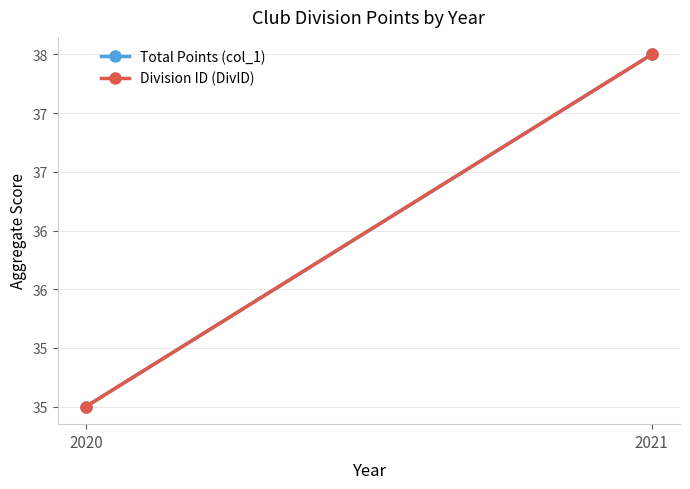

Which series has the largest total across all categories?

Total Points (col_1)